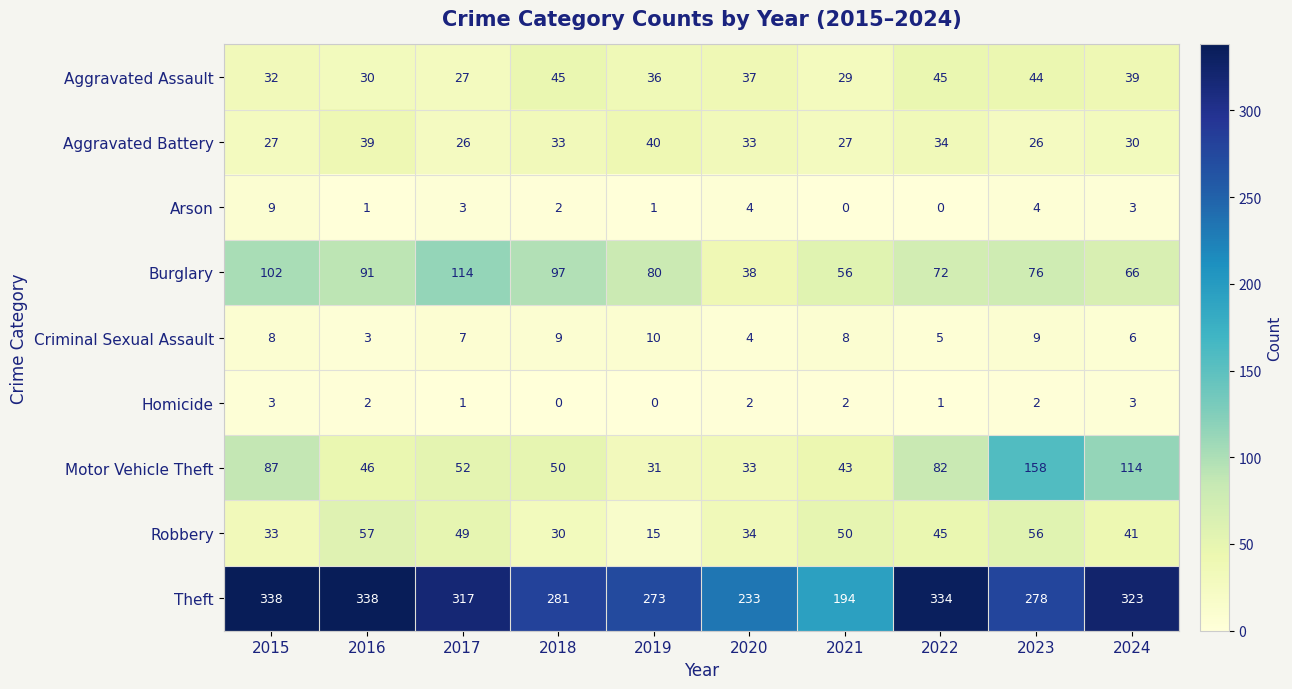

Which series has the widest spread of values?

Theft